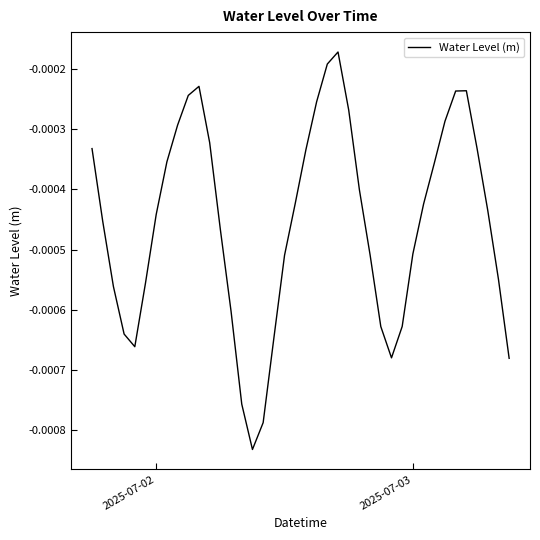

How many lines are shown in the chart?

1